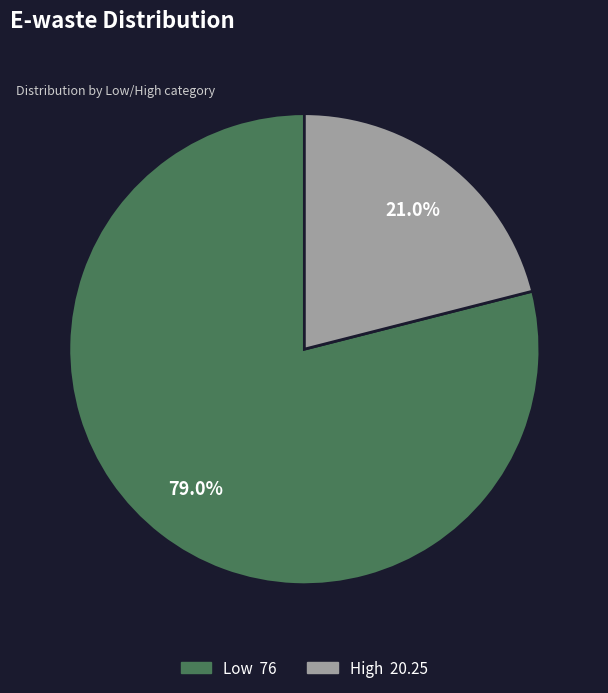

How many slices are in this pie chart?

2